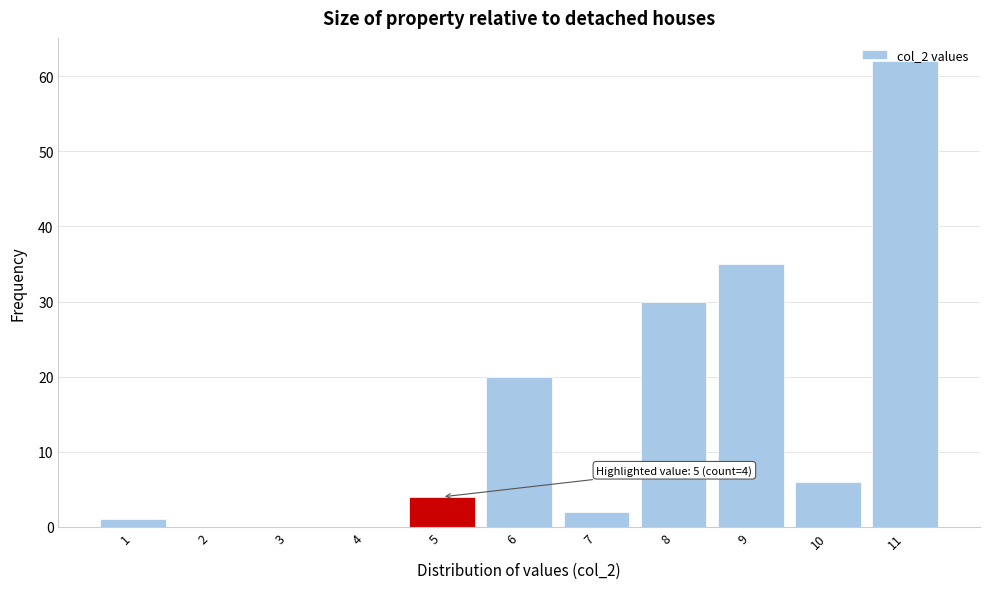

Over which range of the x-axis is the bar tallest?

10.5 to 11.5